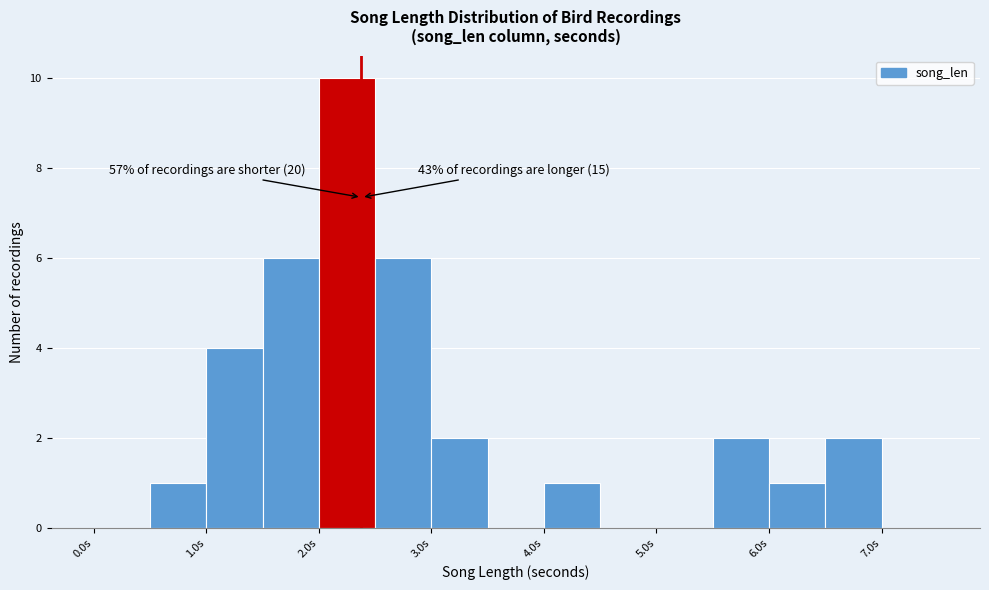

Which range on the x-axis has the tallest bar?

2.0 to 2.5